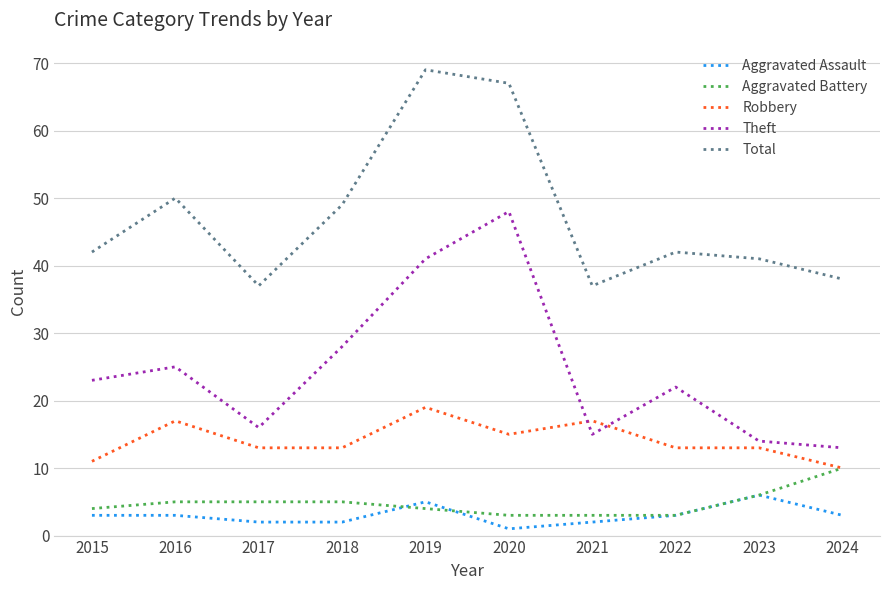

What is the difference between the Total values at 2018 and 2024?

11